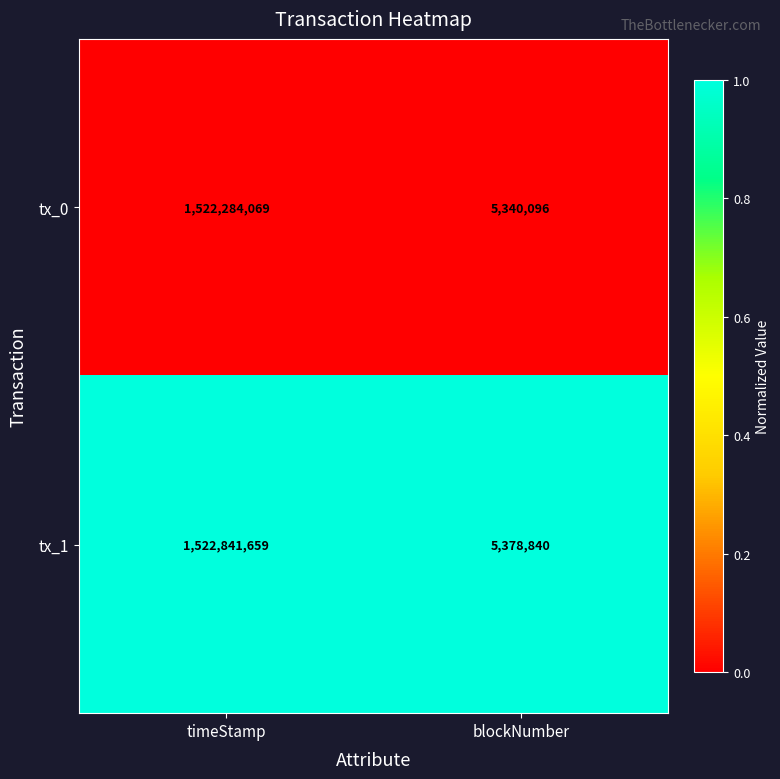

Which series has the largest range (max minus min)?

tx_1